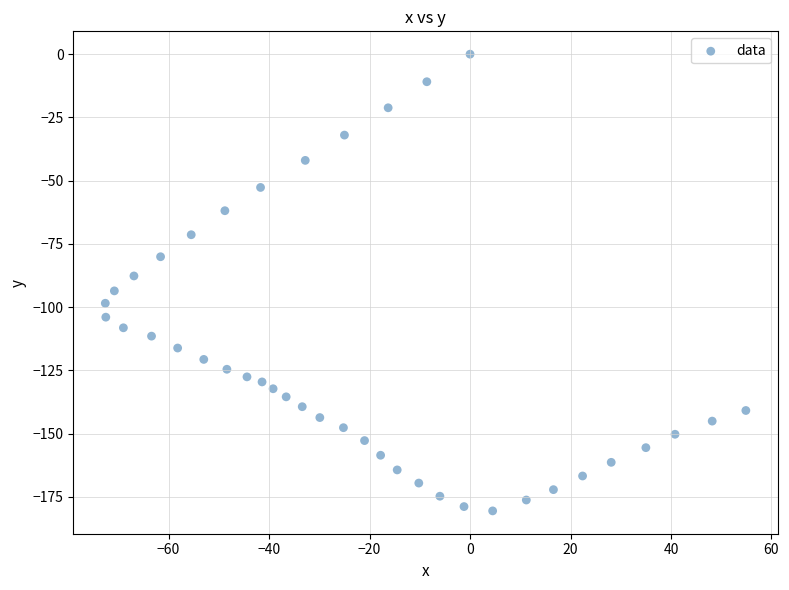

What is the range of Y values (max minus min)?

180.6